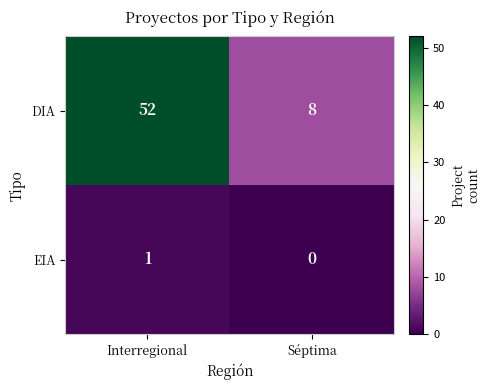

Between Interregional and Séptima, which series saw the biggest shift?

DIA